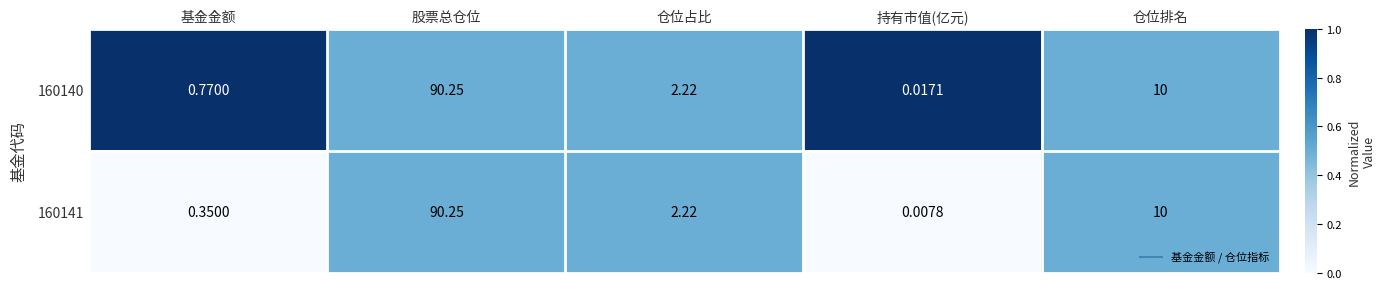

Which series has the widest spread of values?

160141